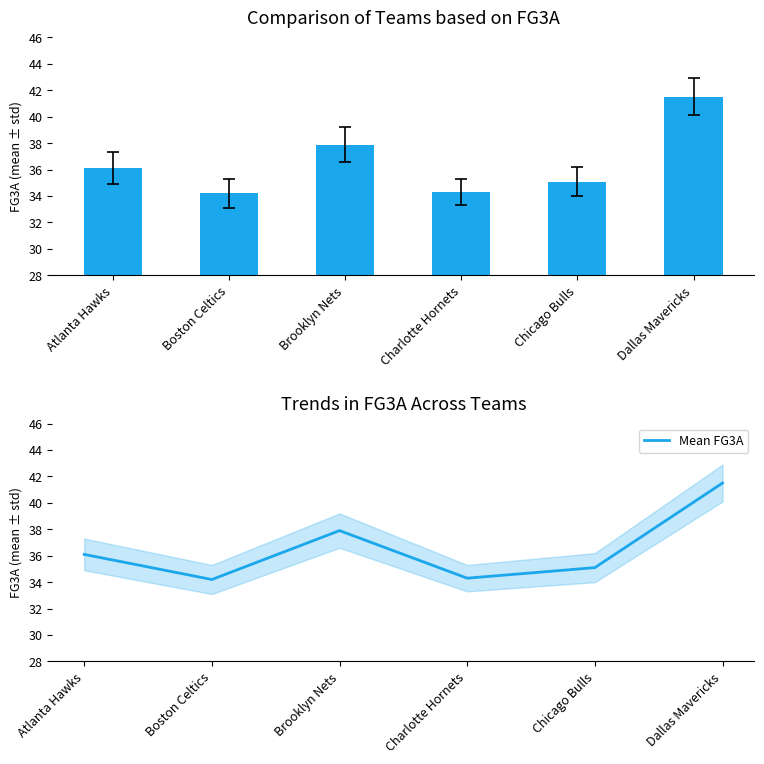

What is the value of the Mean FG3A bar at the 2nd from the left?

34.2